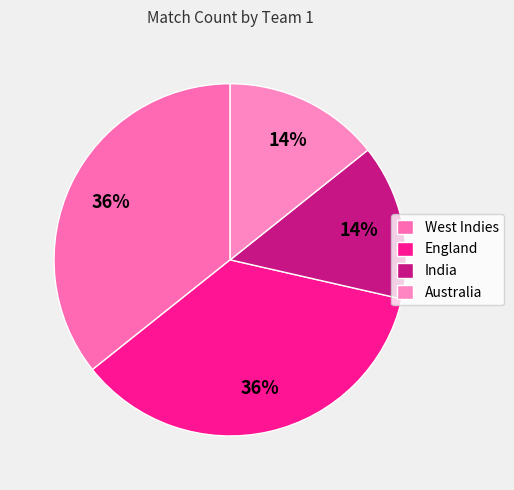

How many slices are in this pie chart?

4